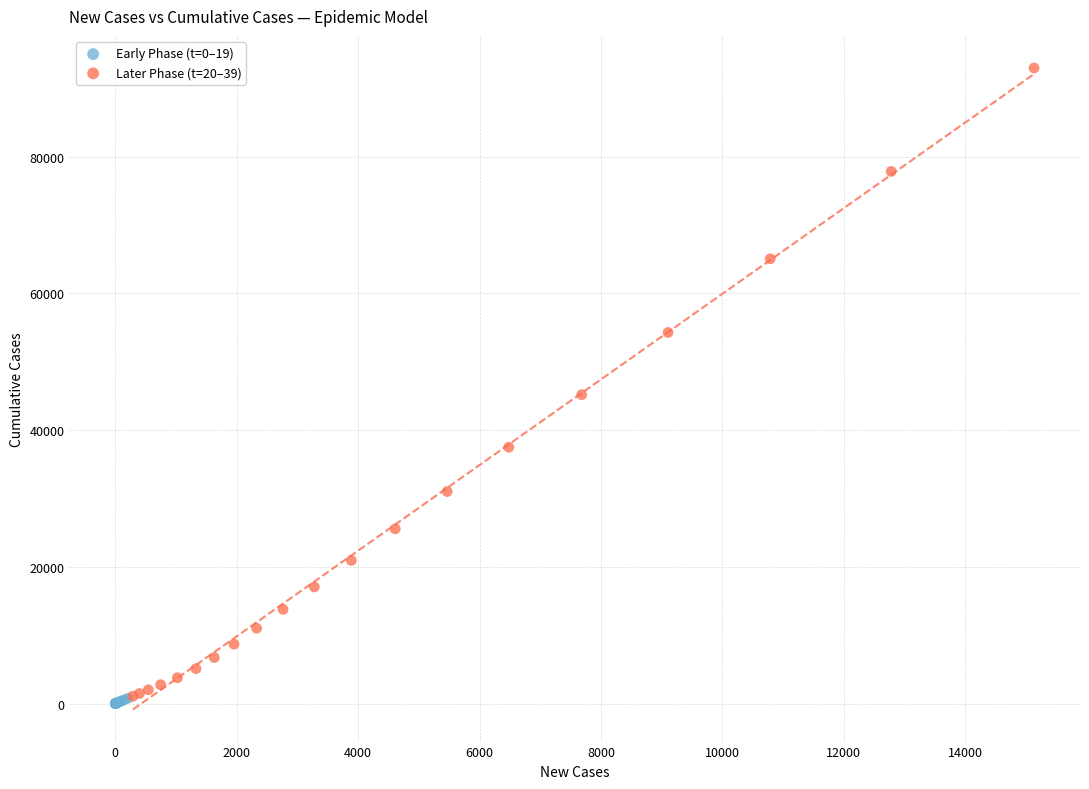

What are all the series names shown in the legend?

Early Phase (t=0–19), Later Phase (t=20–39)